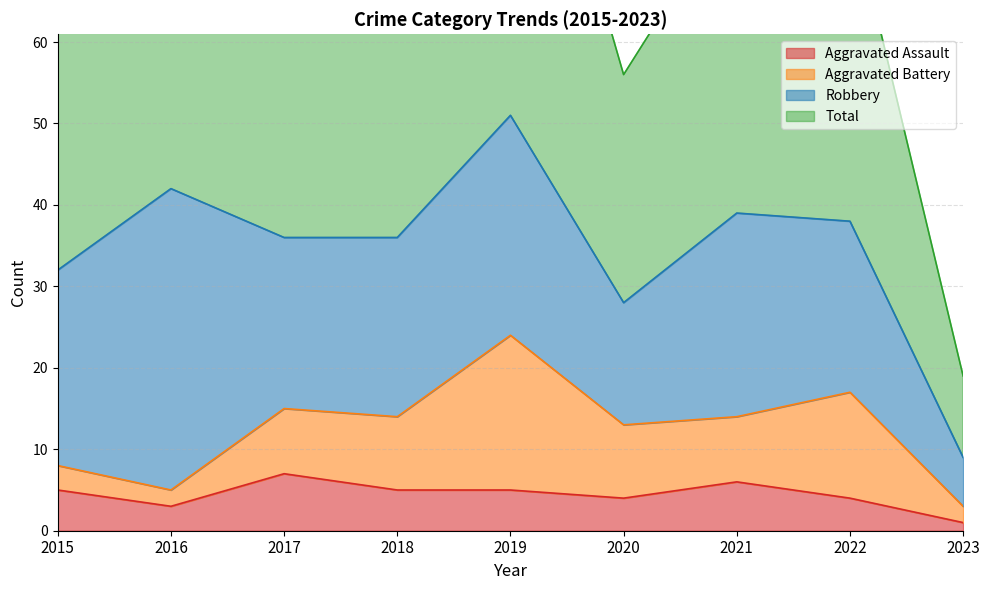

True or false: Aggravated Assault and Total cross at least once.

False